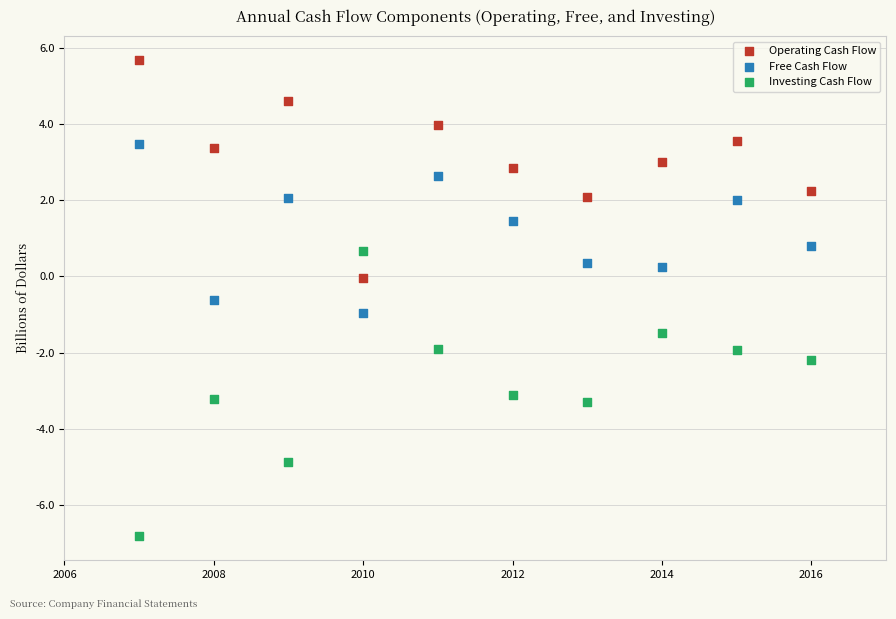

Which series reaches the maximum Y coordinate?

Operating Cash Flow